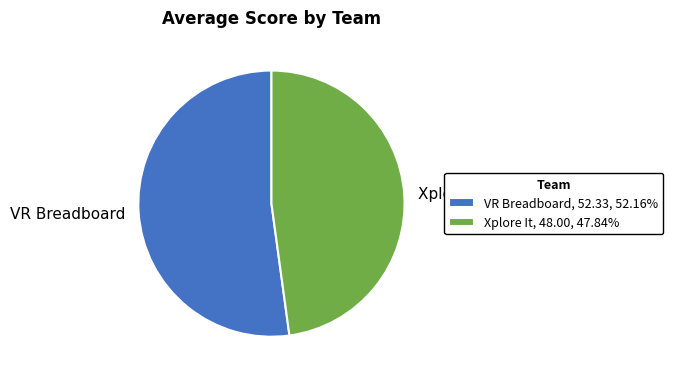

Does any single category account for the majority?

Yes